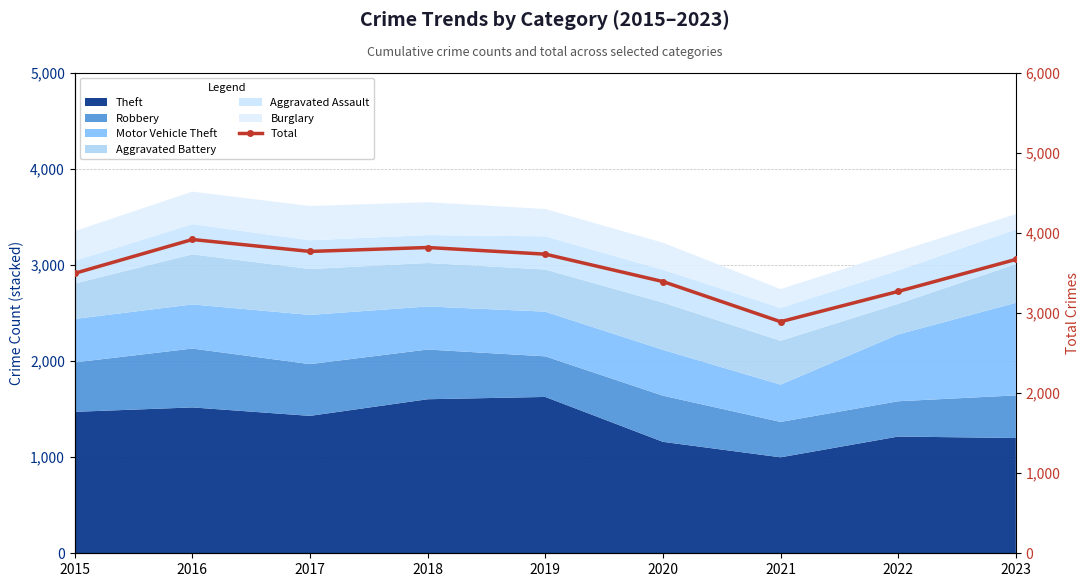

At which category does the chart reach its peak across all series?

2016